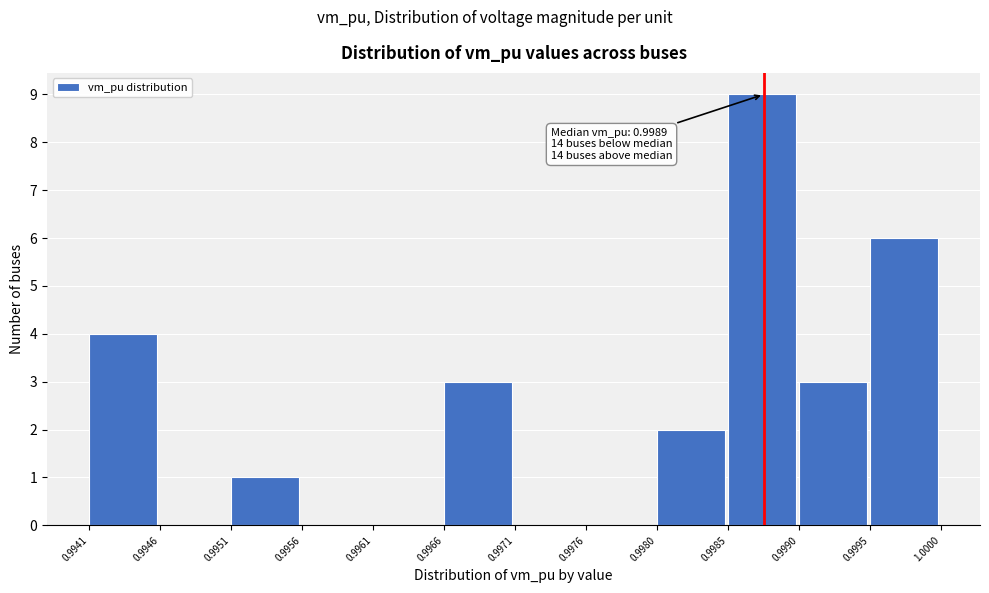

Which range on the x-axis has the tallest bar?

0.9985 to 0.9990